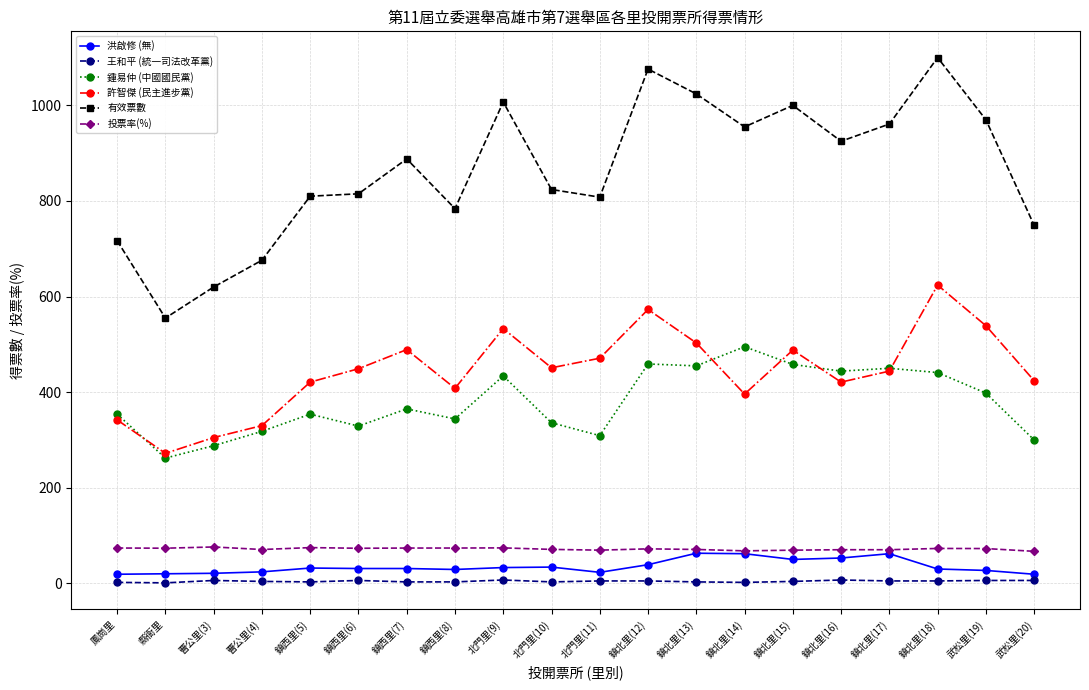

Which series has the largest range (max minus min)?

有效票數